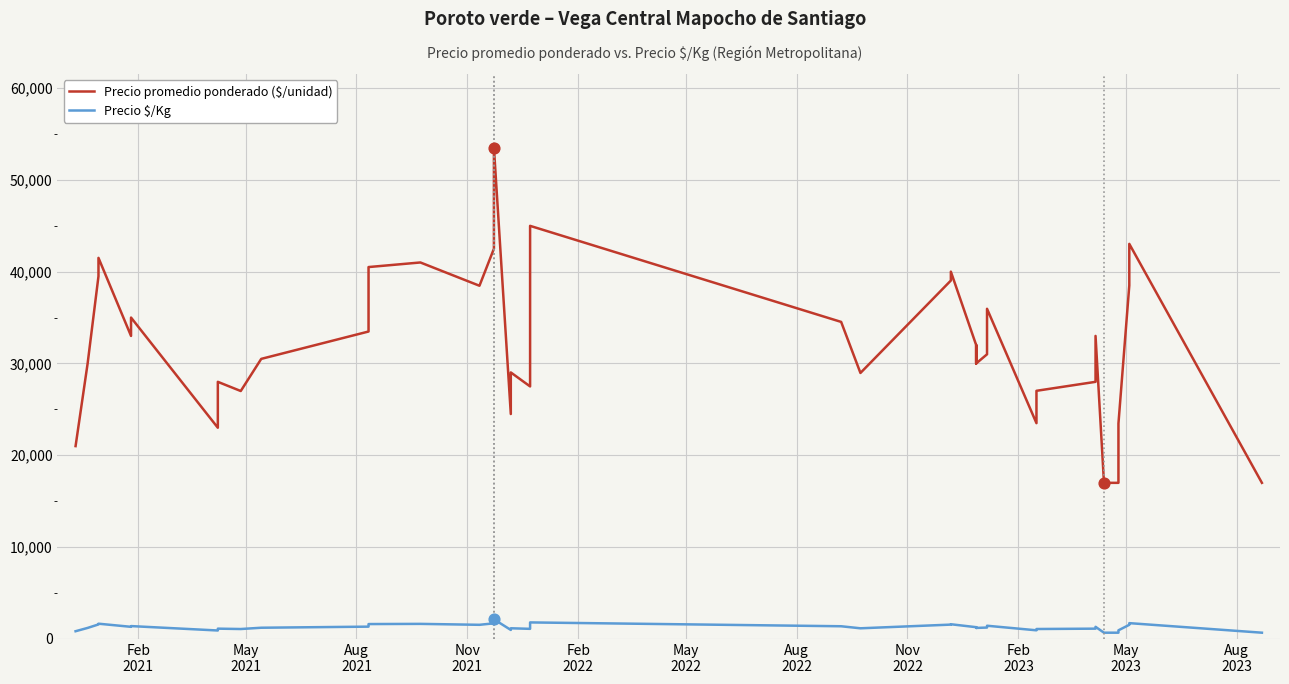

Which series has the largest Y range (max minus min)?

Precio promedio ponderado ($/unidad)